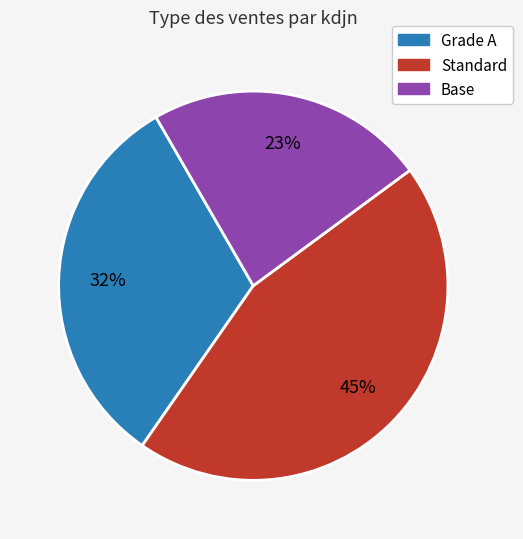

How many slices are in this pie chart?

3